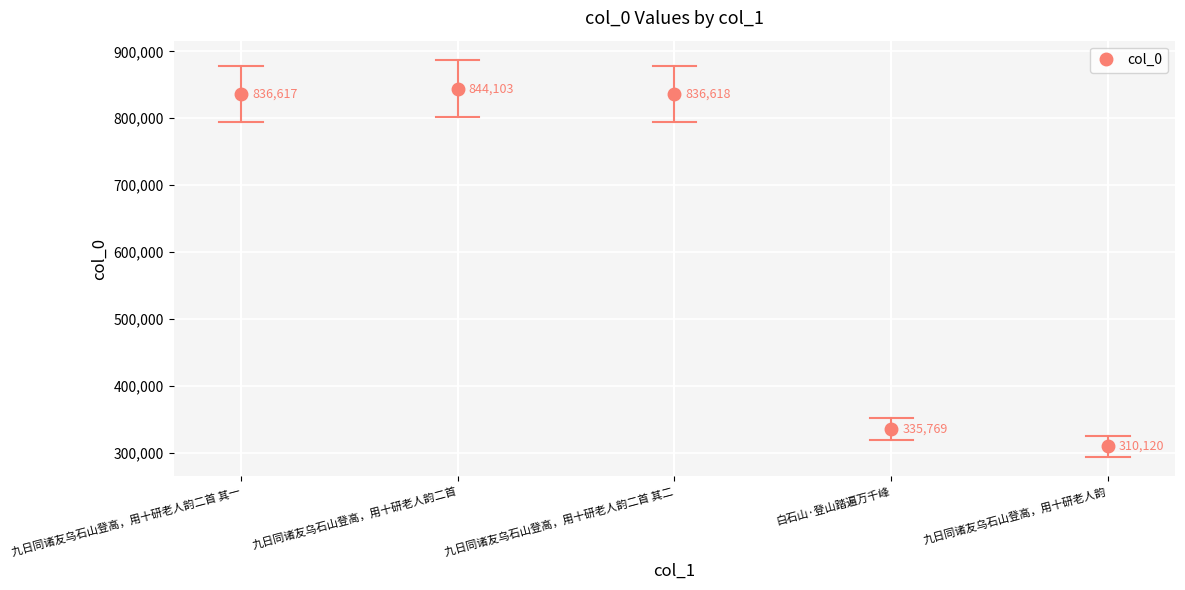

What is the value of the 3rd point from the left?

836618